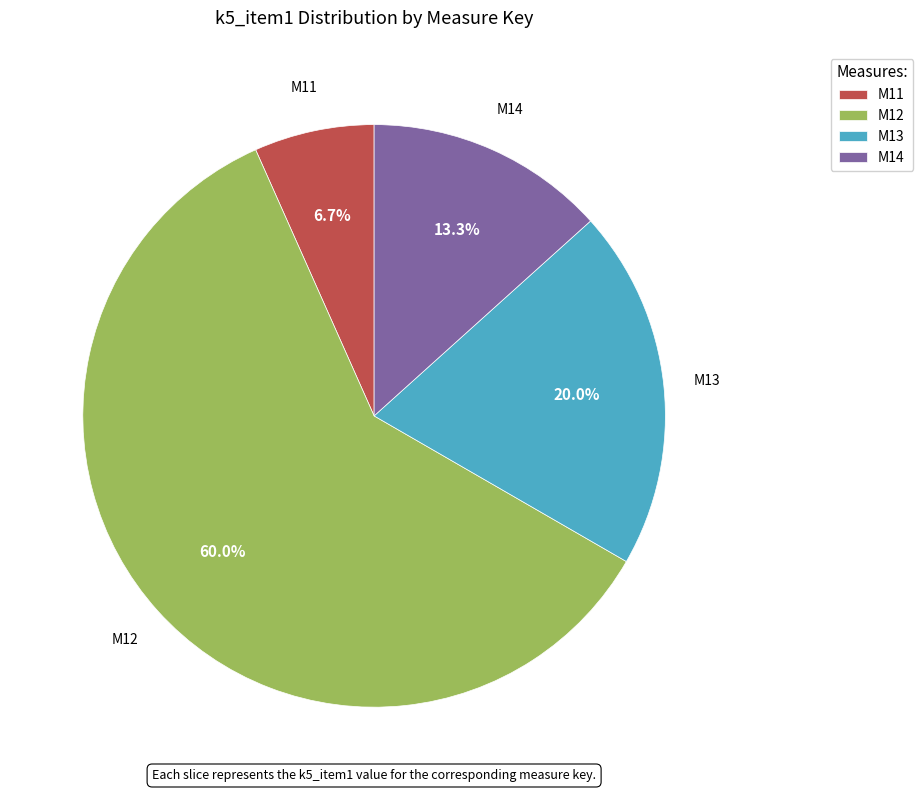

The M12 slice represents 49% of the pie. True or false?

False